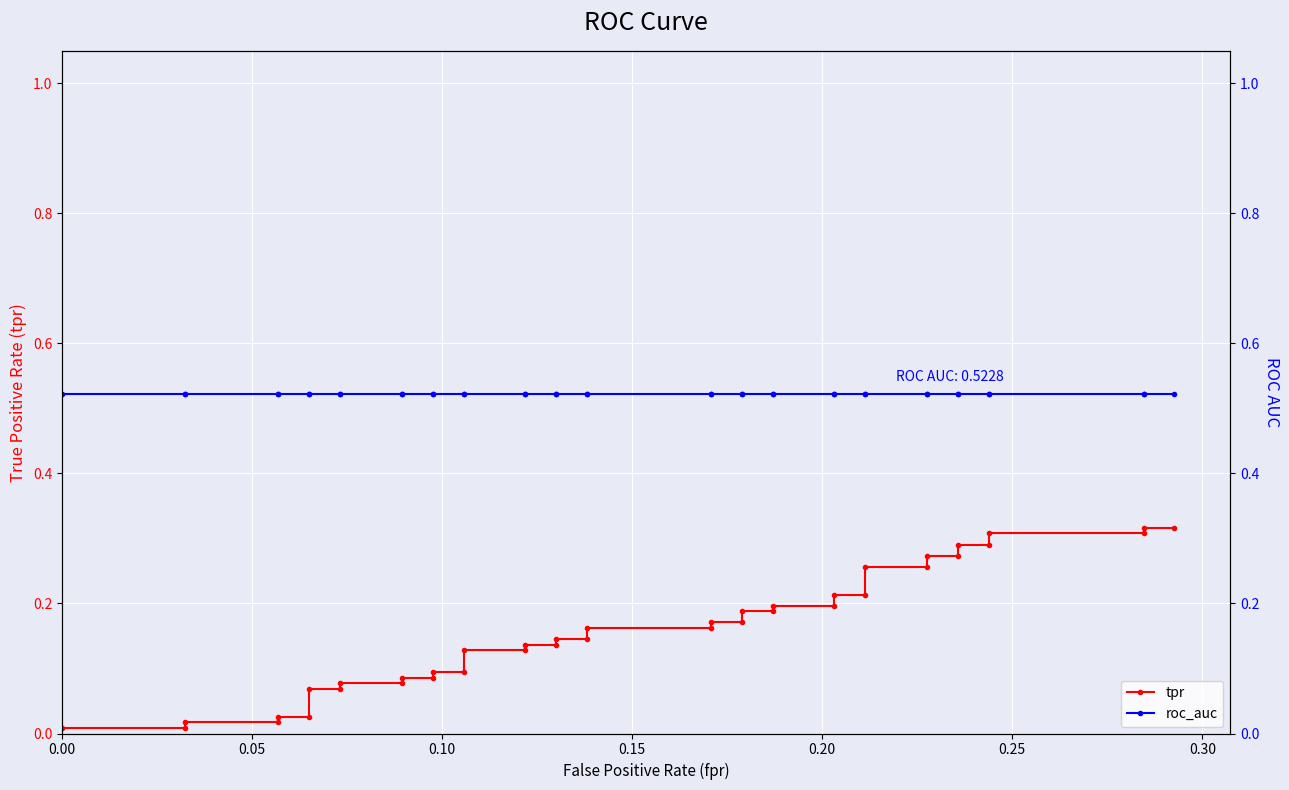

Does the chart display data point markers on the line(s)?

Yes